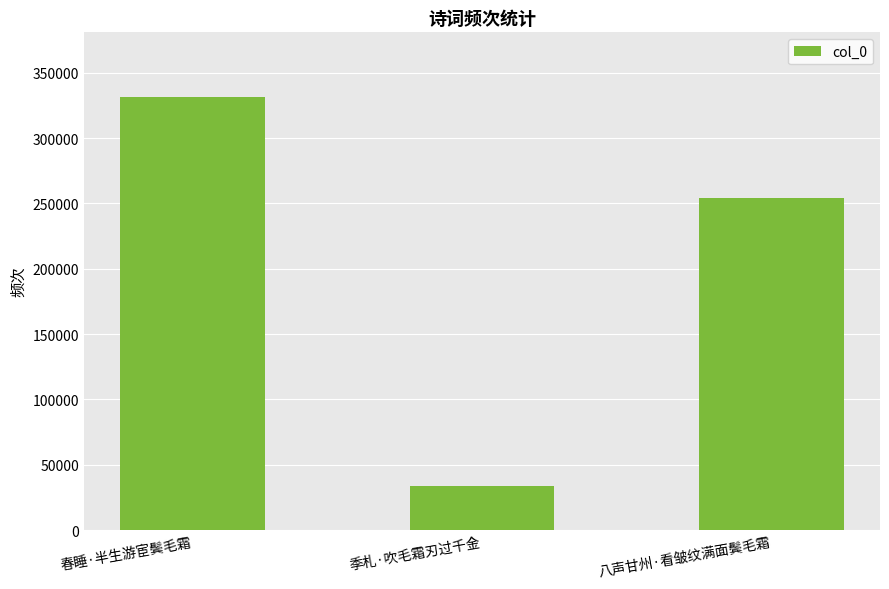

What is the greatest value displayed?

331296